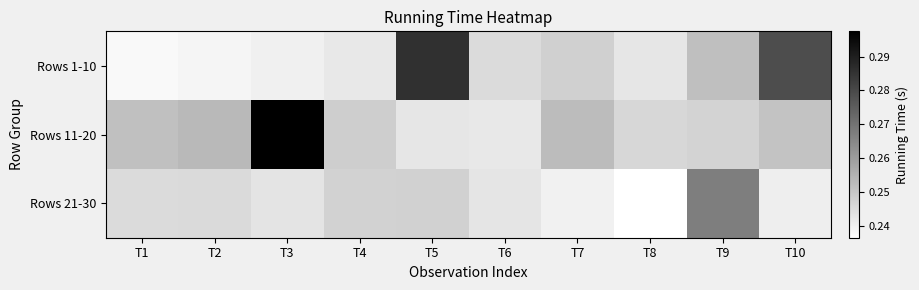

Reading left to right, what are all the values shown in this chart?

Rows 1-10: T1=0.2	T2=0.2	T3=0.2	T4=0.2	T5=0.3	T6=0.2	T7=0.2	T8=0.2	T9=0.3	T10=0.3
Rows 11-20: T1=0.3	T2=0.3	T3=0.3	T4=0.2	T5=0.2	T6=0.2	T7=0.3	T8=0.2	T9=0.2	T10=0.3
Rows 21-30: T1=0.2	T2=0.2	T3=0.2	T4=0.2	T5=0.2	T6=0.2	T7=0.2	T8=0.2	T9=0.3	T10=0.2